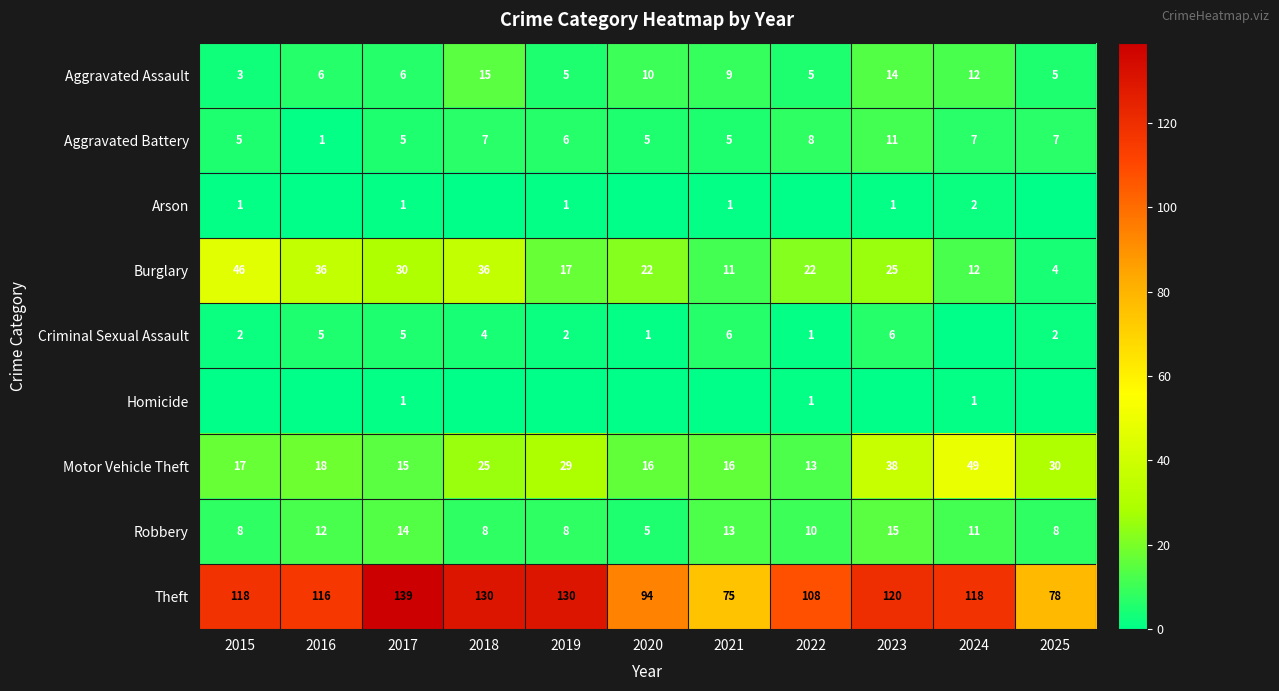

What is the spread (max minus min) of values at 2017?

138